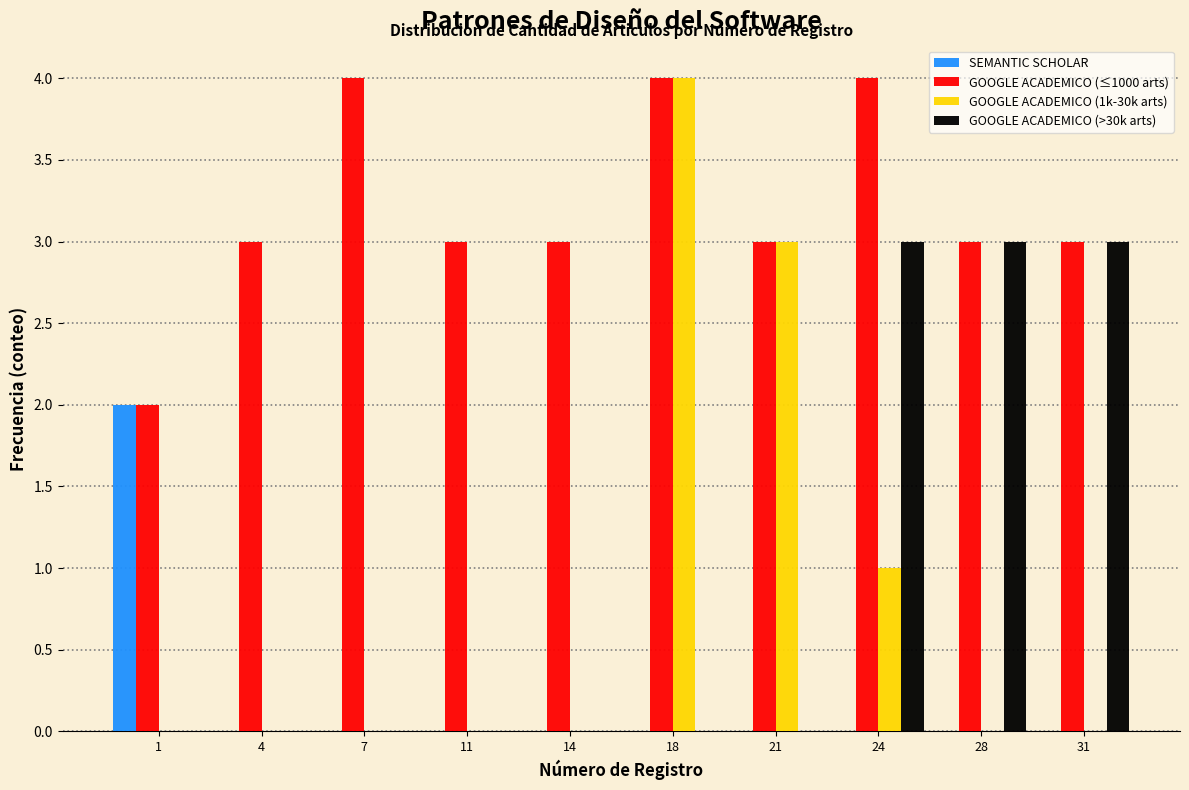

True or false: SEMANTIC SCHOLAR has a value of -1 at 14.

False